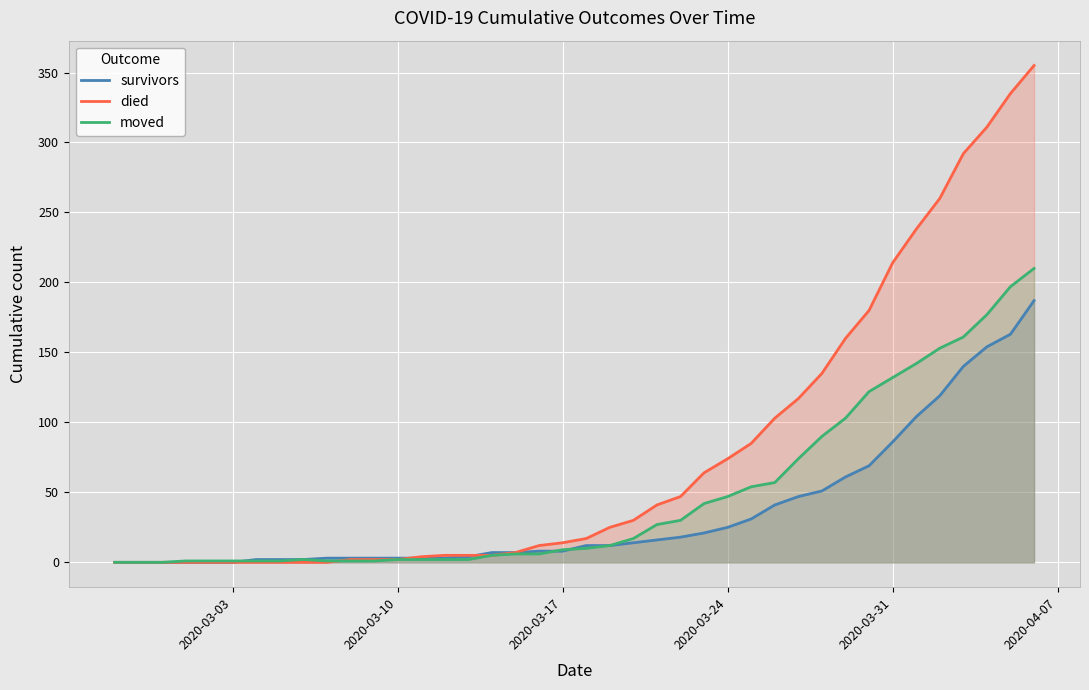

Which series has the widest spread of values?

died